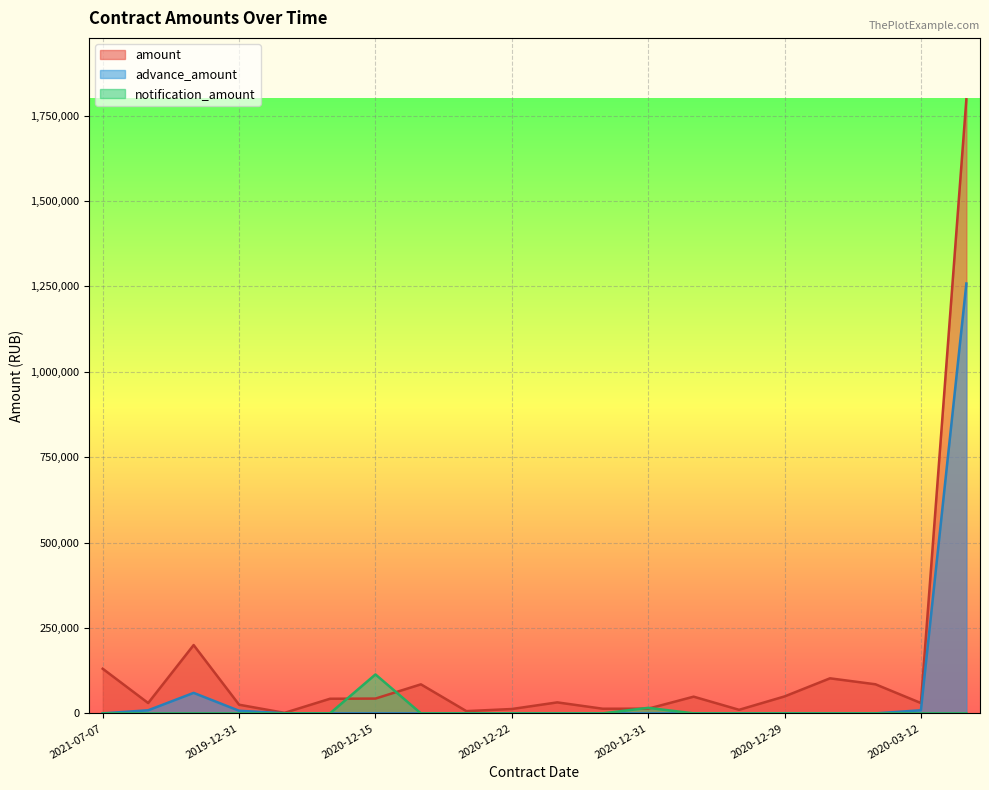

True or false: amount and advance_amount intersect in this chart.

False